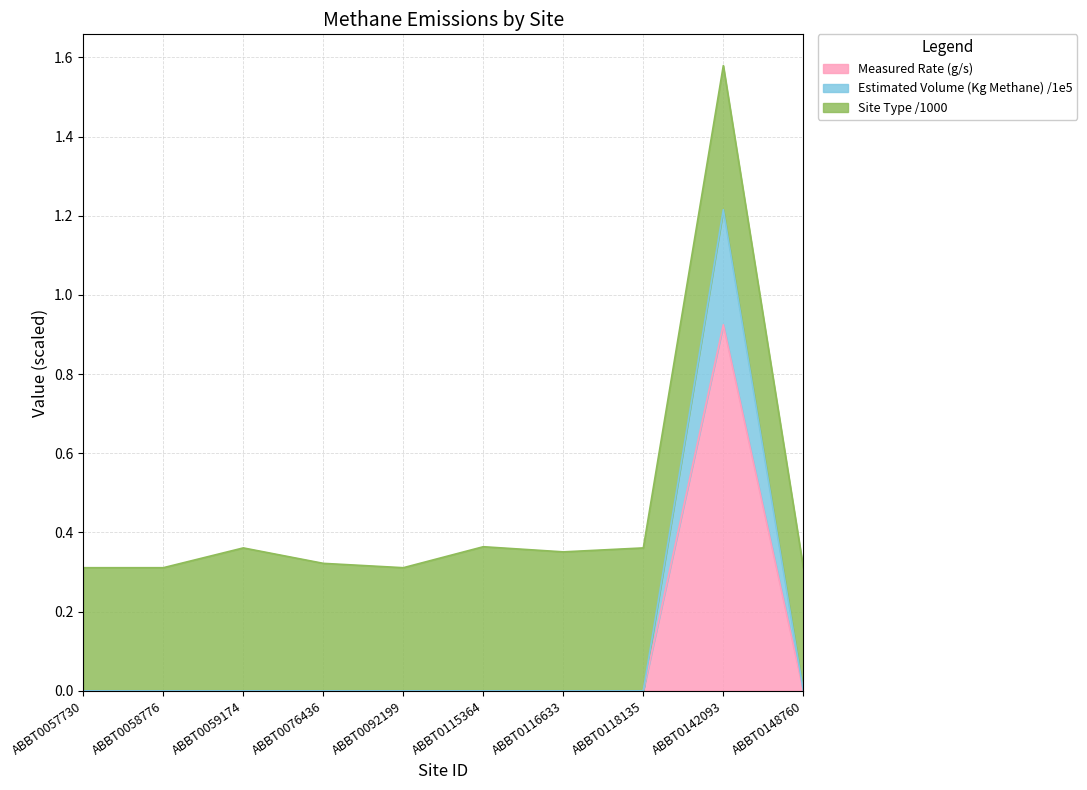

Does the chart display data point markers on the line(s)?

No